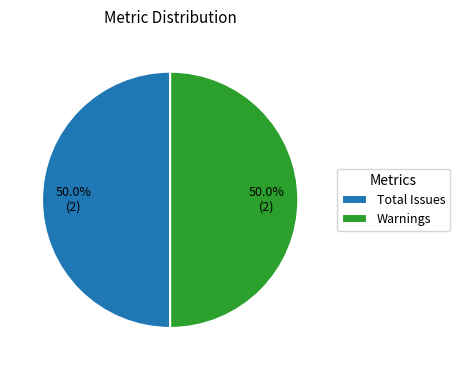

Approximately how many times larger is the value at Total Issues compared to Warnings?

1.0